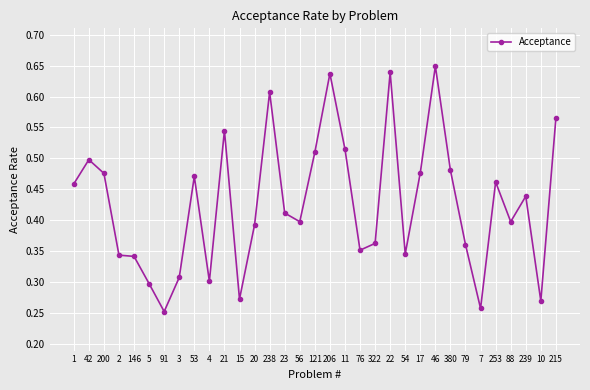

What is the sum of all values?

14.1